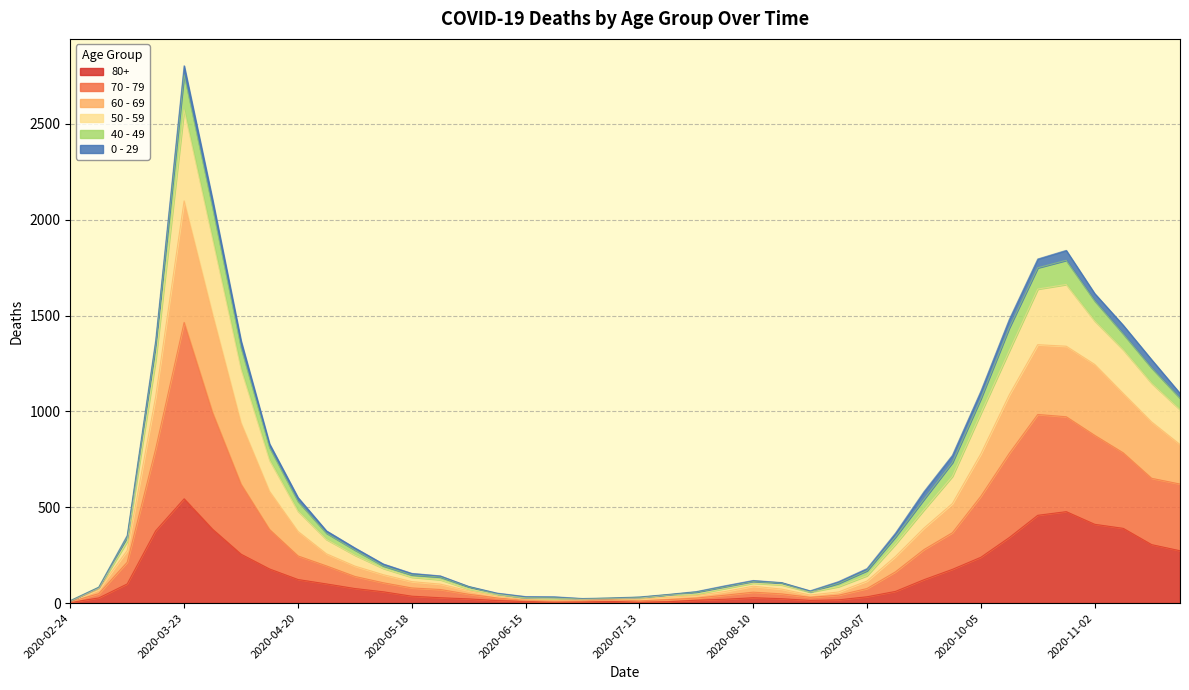

Is the value of 60 - 69 at 2020-03-09 greater than the value of 70 - 79 at 2020-07-06?

Yes